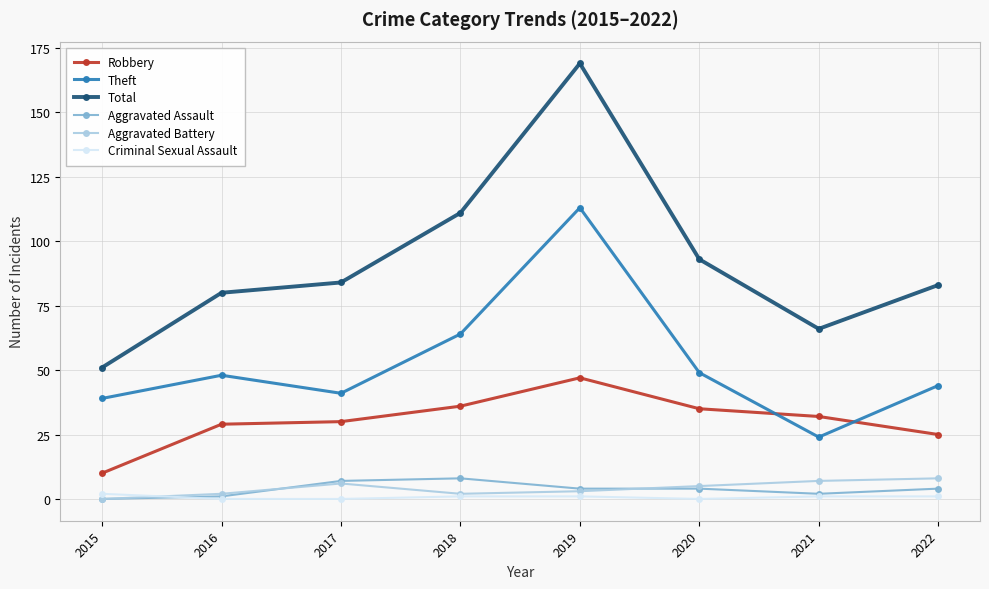

True or false: Theft has a value of 48 at 2016.

True